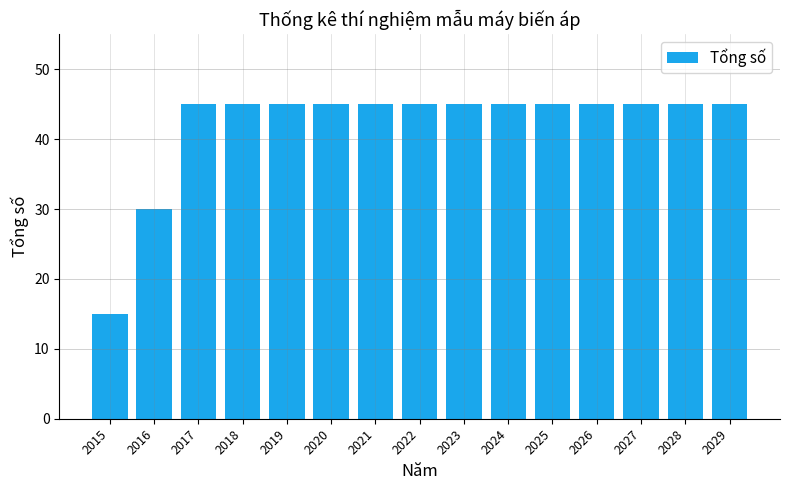

Reading right to left, extract all data points from this chart.

45	45	45	45	45	45	45	45	45	45	45	45	45	30	15